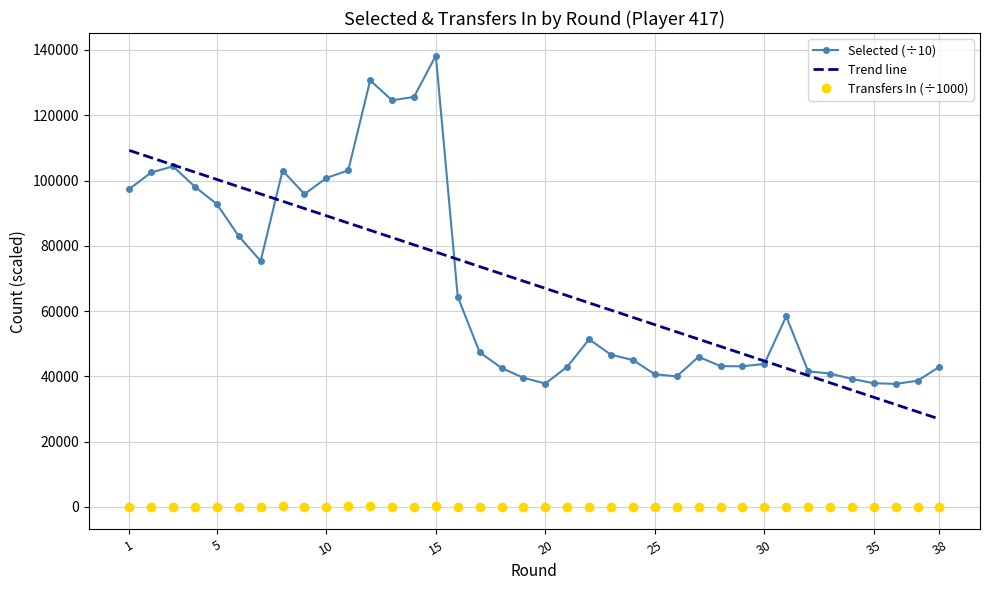

Count the number of data series in this chart.

3